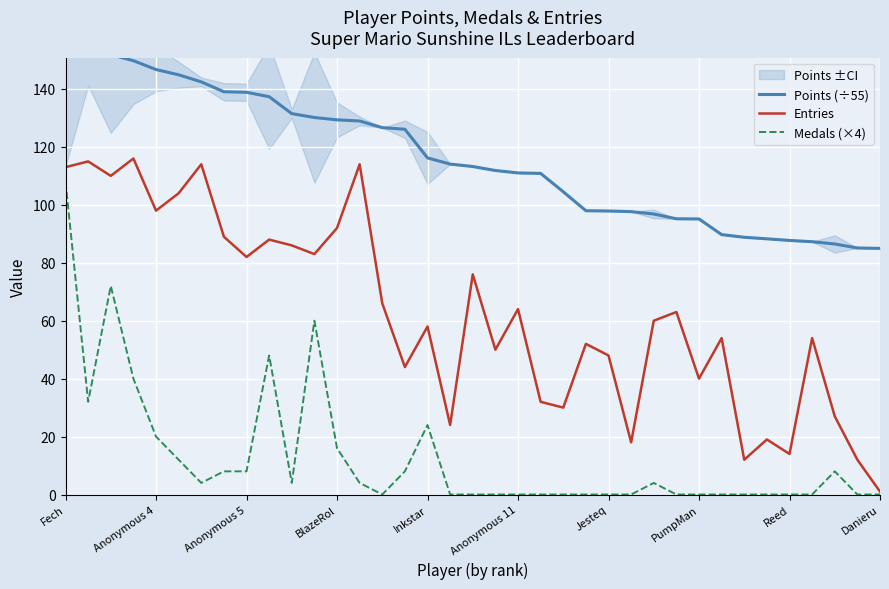

What is the label of the 36th point from the left?

35